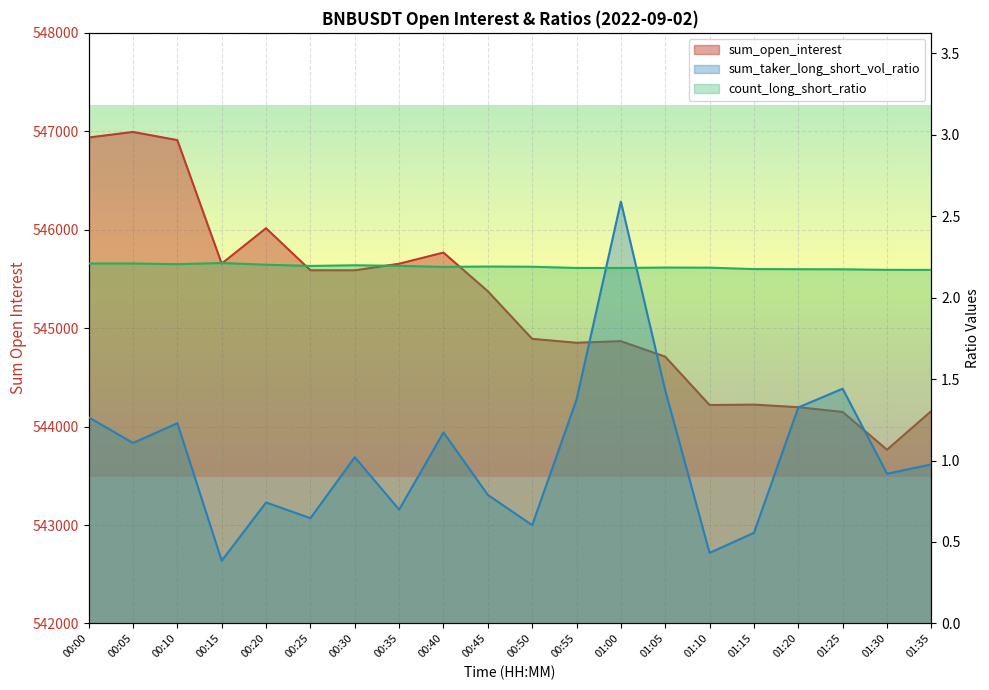

Which has a higher value, 00:30 or 00:35?

00:35